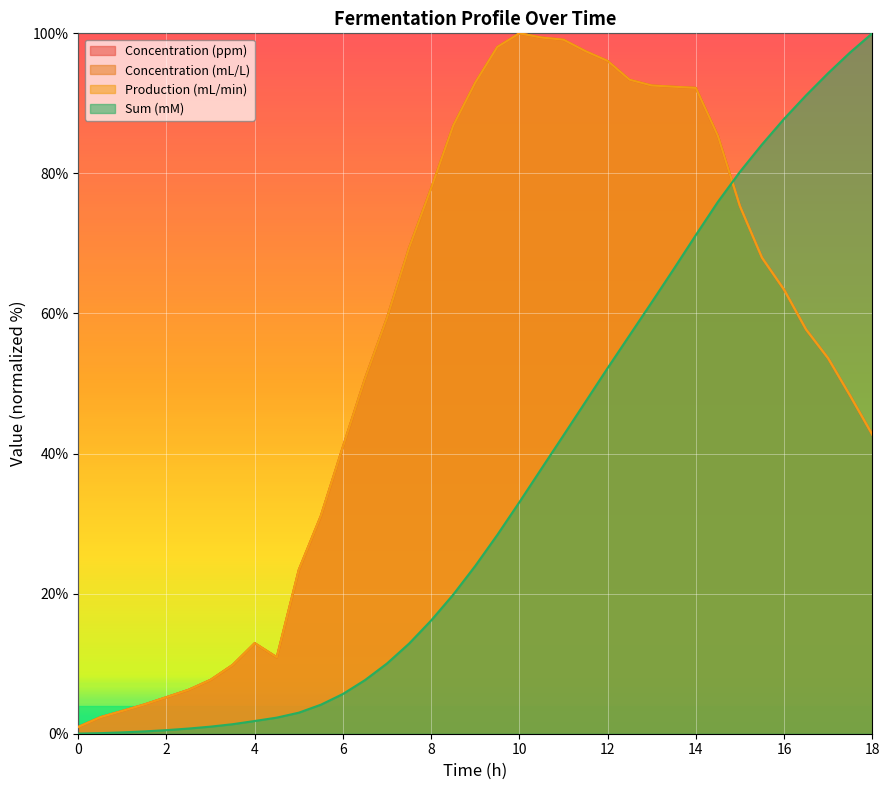

At which category is the sum across all series the highest?

14.0